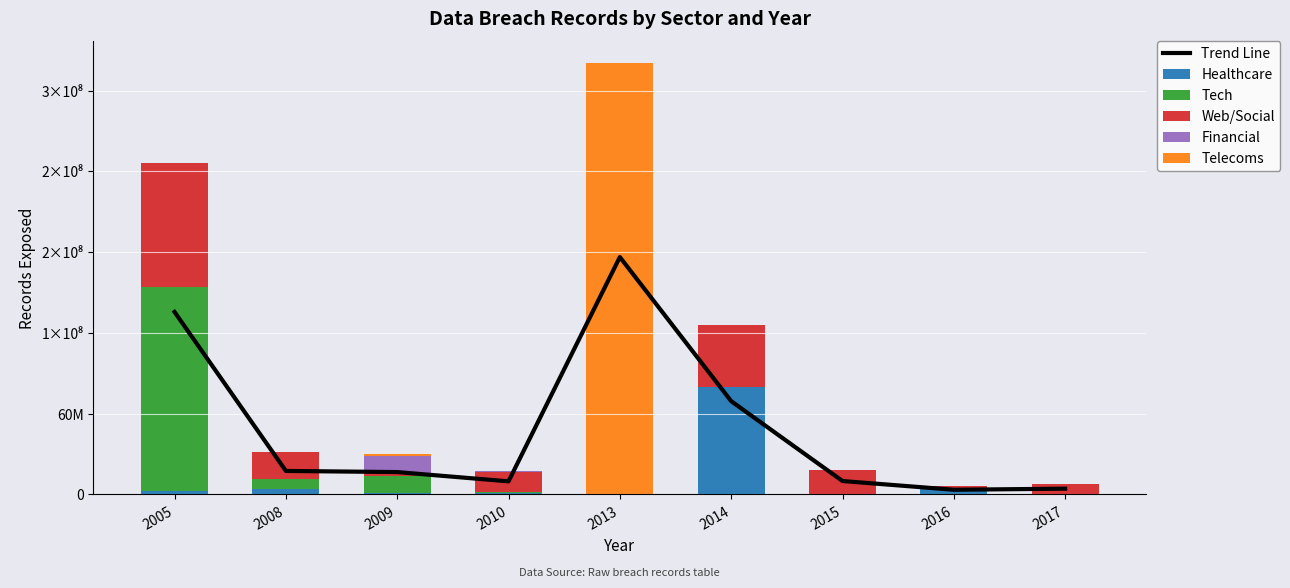

Reading right to left, extract all data points from this chart.

Trend Line: 2017=4284078.7	2016=3465000.0	2015=9950050.0	2014=69300000.0	2013=176354518.5	2010=9715917.2	2009=16604742.6	2008=17456450.0	2005=135582150.0
Healthcare: 2017=156000.0	2016=4000000.0	2015=91000.0	2014=80000000.0	2013=344579.0	2010=1220000.0	2009=1023209.0	2008=4000000.0	2005=2200000.0
Tech: 2017=0.0	2016=0.0	2015=0.0	2014=0.0	2013=0.0	2010=275000.0	2009=12367232.0	2008=7500000.0	2005=152000000.0
Web/Social: 2017=7633234.0	2016=2300000.0	2015=18000000.0	2014=46000000.0	2013=300000.0	2010=14870304.0	2009=2400000.0	2008=20000000.0	2005=92000000.0
Financial: 2017=0.0	2016=0.0	2015=0.0	2014=0.0	2013=0.0	2010=1200000.0	2009=12500000.0	2008=125000.0	2005=200000.0
Telecoms: 2017=0.0	2016=0.0	2015=0.0	2014=0.0	2013=320000000.0	2010=100000.0	2009=1900000.0	2008=114000.0	2005=113000.0